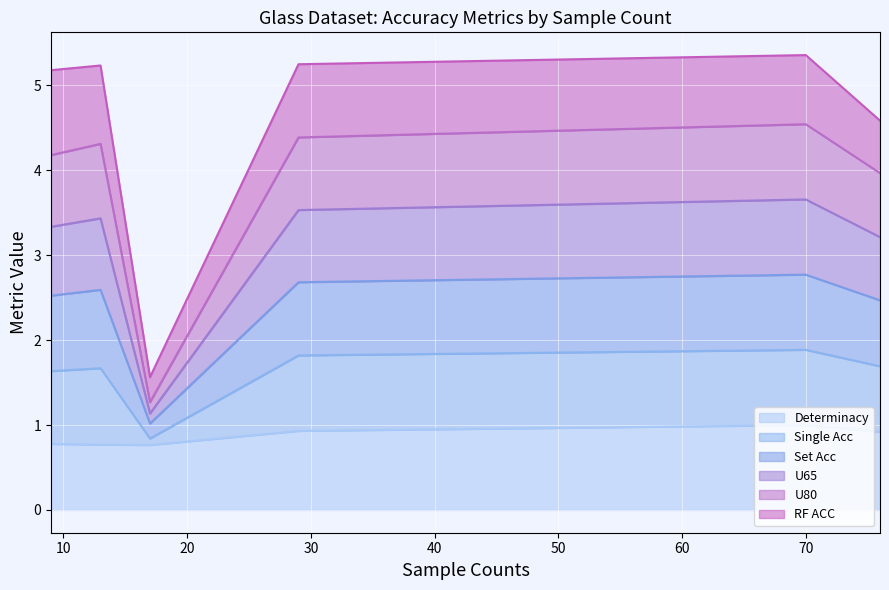

What is the lowest value of the Determinacy series?

0.8